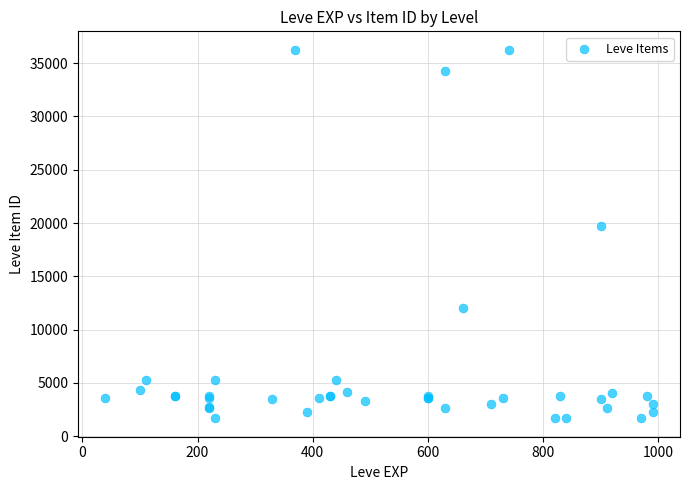

What Y value in the scatter plot is closest to 18967?

19744